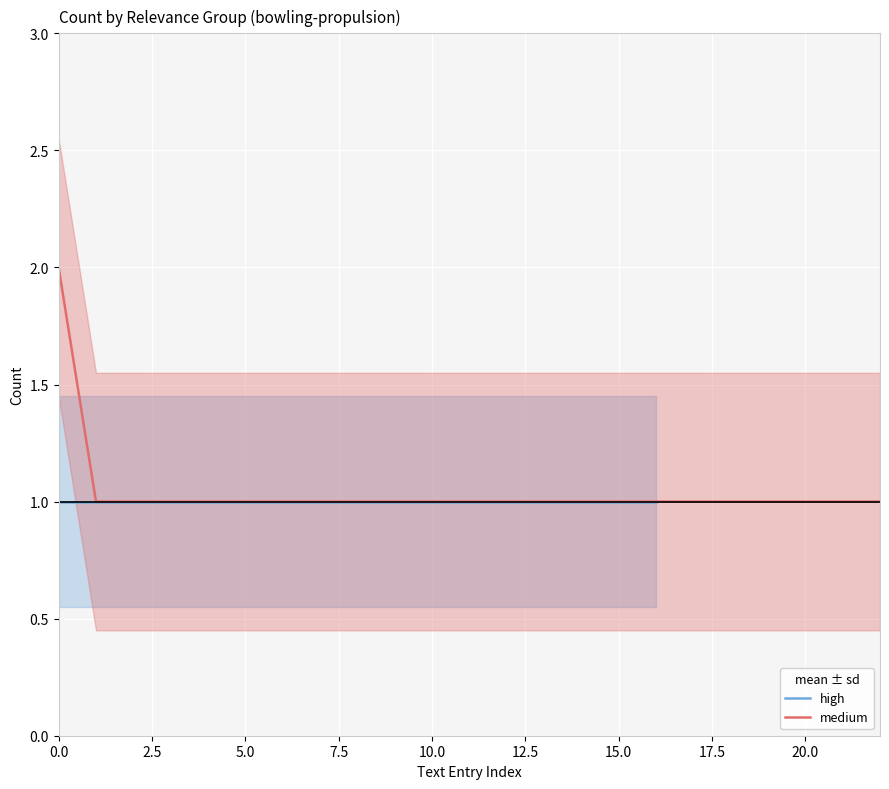

The value of medium at 0.0 is 2. True or false?

True